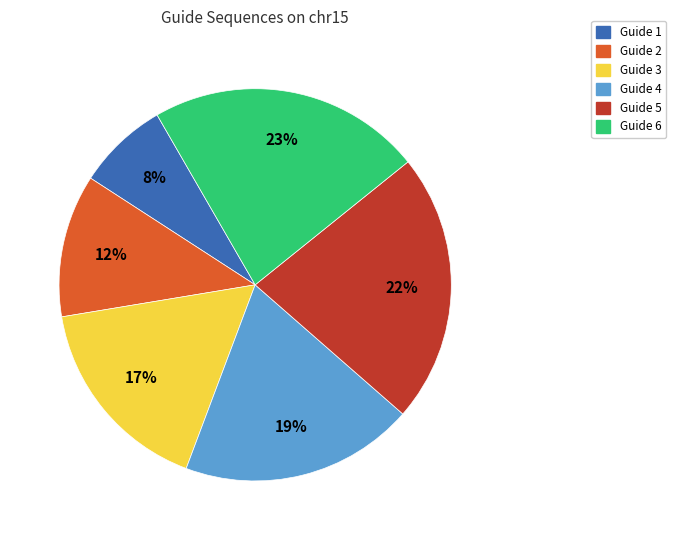

To the nearest percent, what is the average slice percentage?

17%